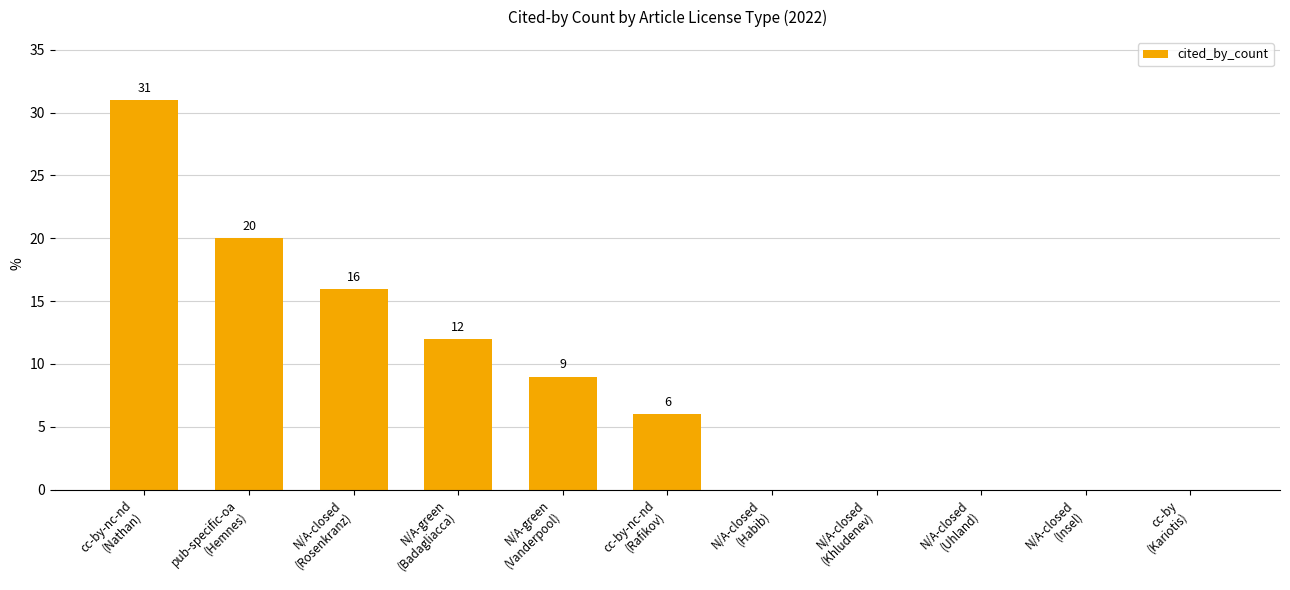

What is the greatest value displayed?

31